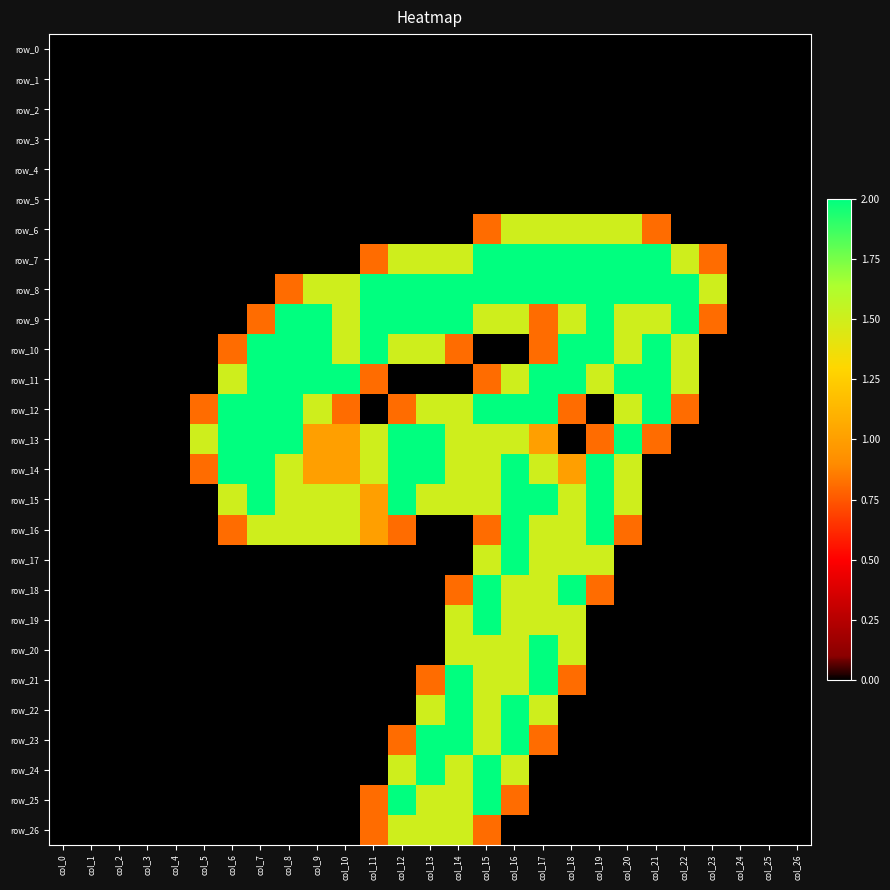

What is the sum of all row_13 values?

24.1